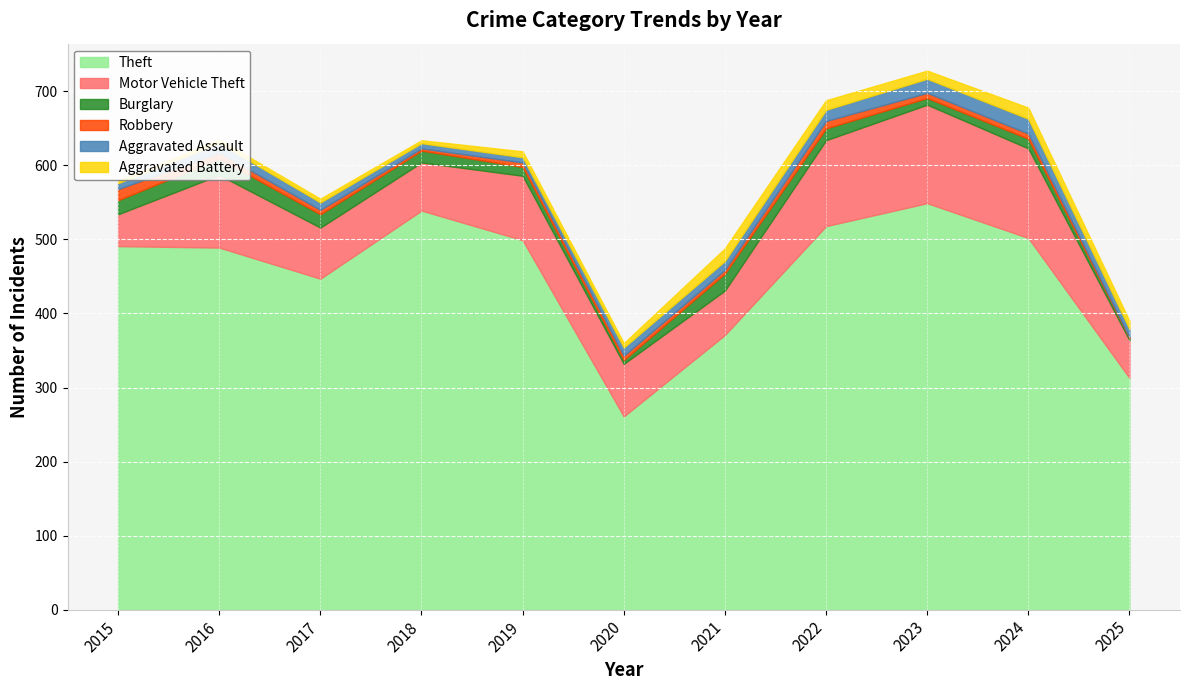

What is the sum of the Theft values at 2016 and 2020?

750